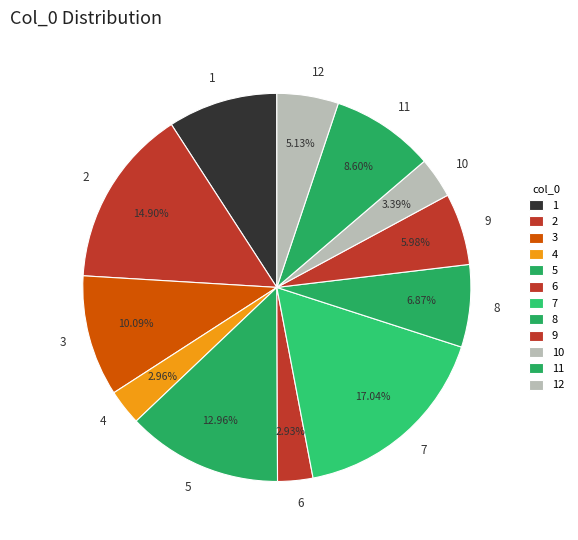

Is it true that 5 is 3% of the pie?

False